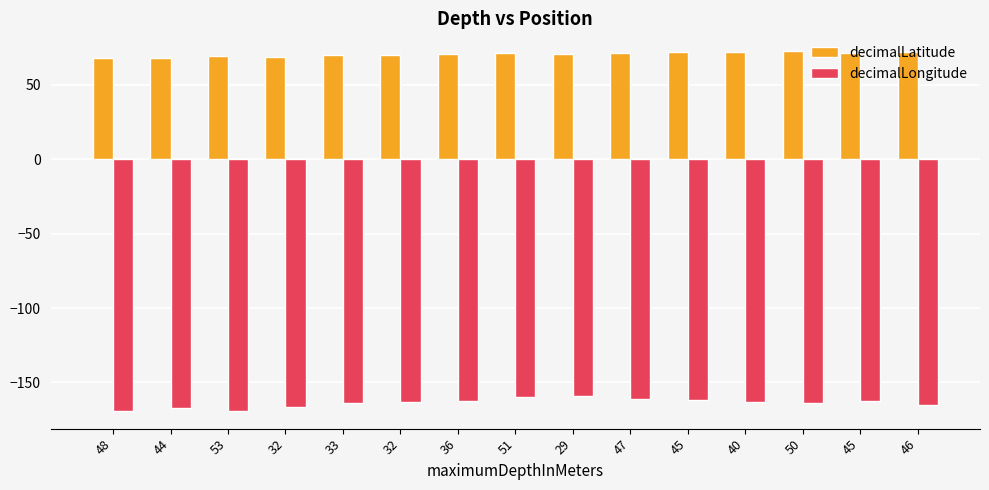

Which has a higher value, 53 or 48?

53